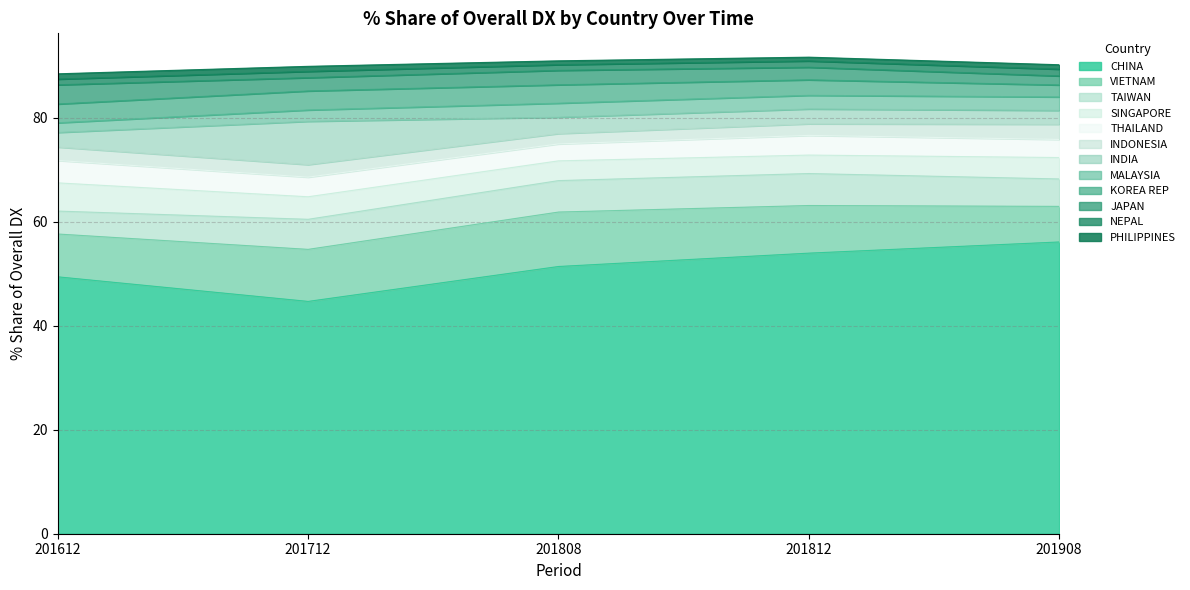

List the labels in order of 201612_% Share value, smallest first.

PHILIPPINES, NEPAL, MALAYSIA, INDONESIA, INDIA, KOREA REP, JAPAN, THAILAND, TAIWAN, SINGAPORE, VIETNAM, CHINA